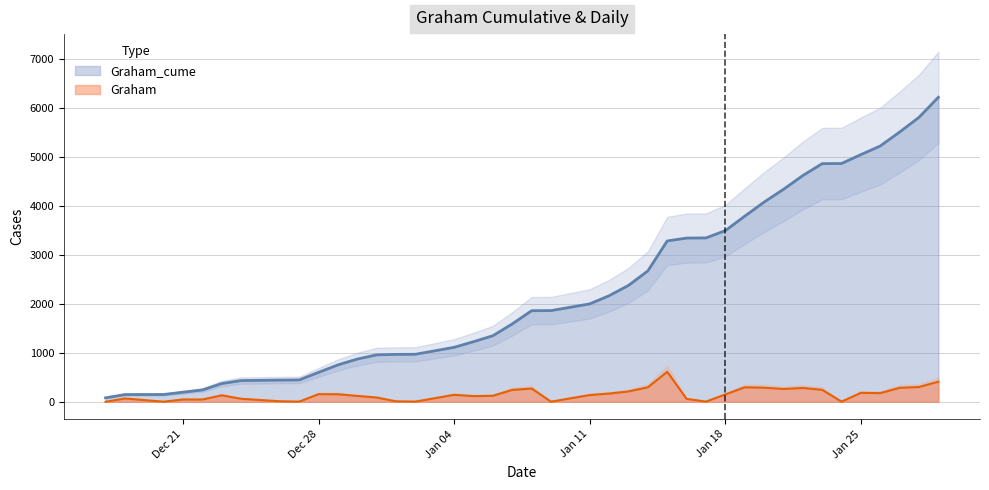

The Graham series shows 130 at 2021-01-23. True or false?

False